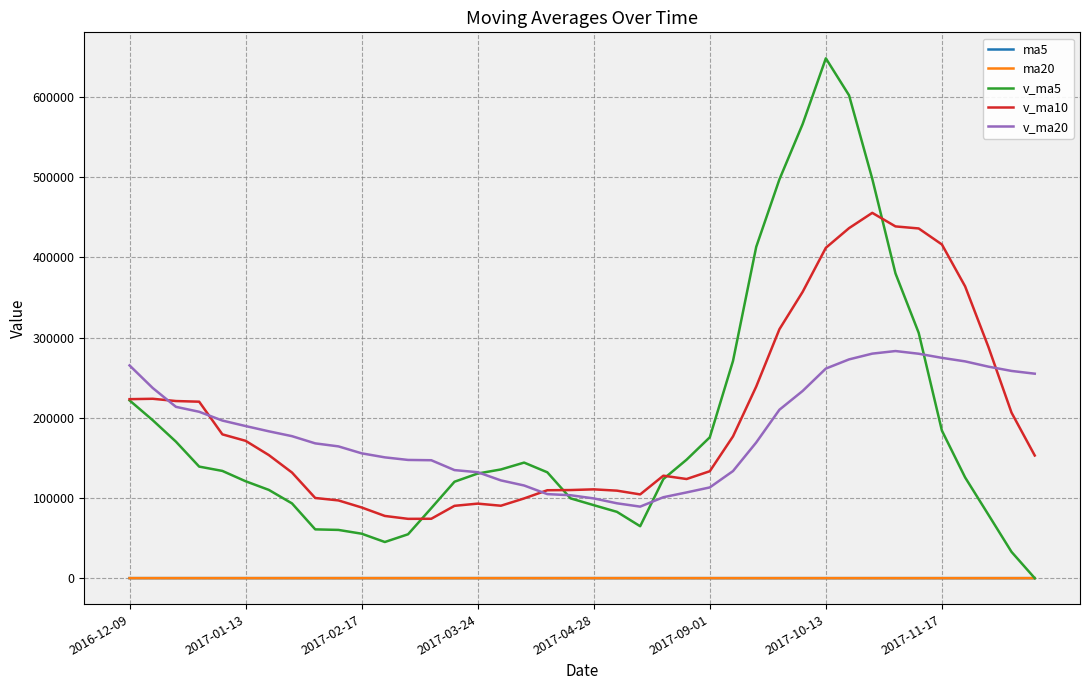

True or false: v_ma20 and v_ma10 intersect in this chart.

True